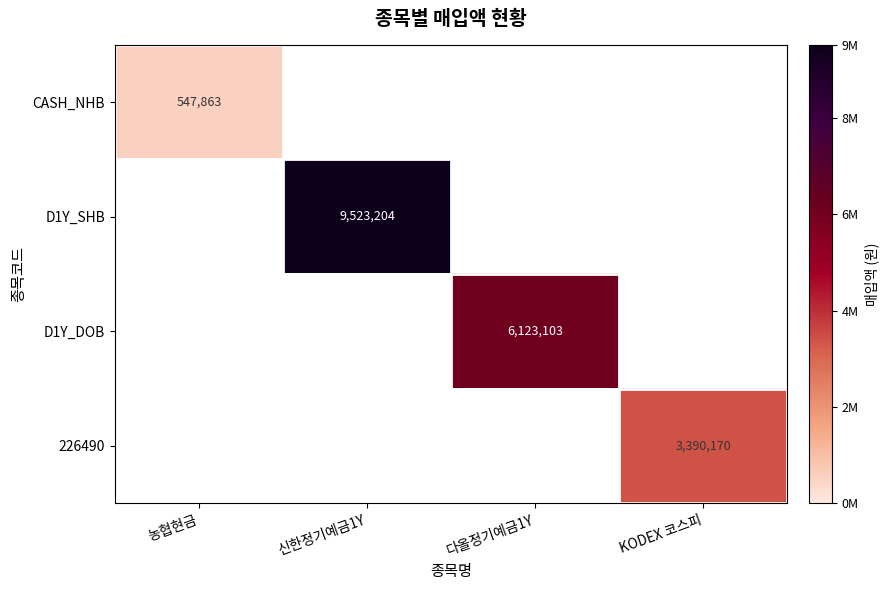

At which category is the sum across all series the highest?

신한정기예금1Y